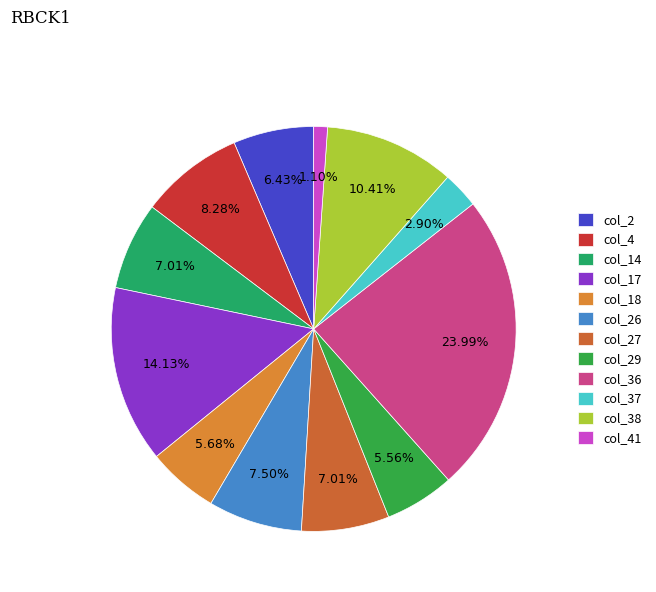

The col_36 slice represents 23% of the pie. True or false?

True